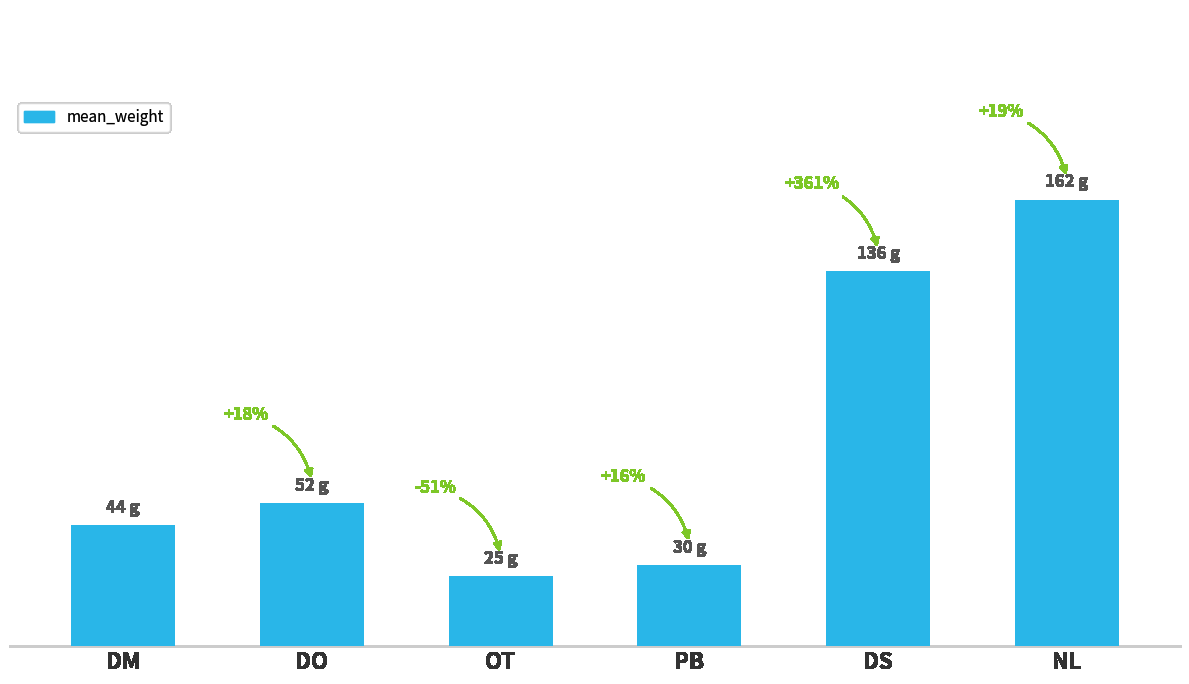

Read the value at DS.

136.0